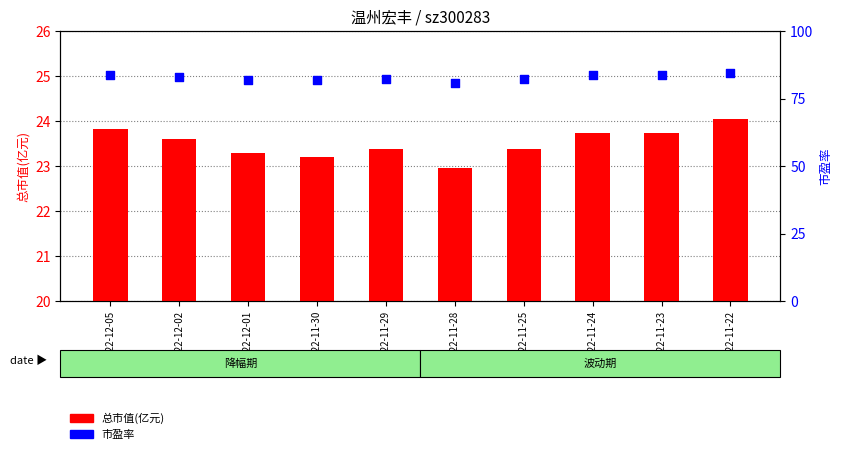

Which series reaches the maximum Y coordinate?

市盈率